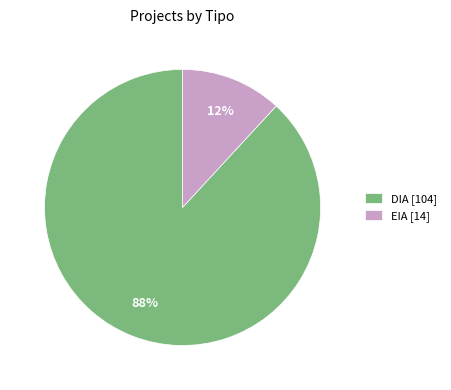

What percentage is the EIA slice, to the nearest percent?

12%